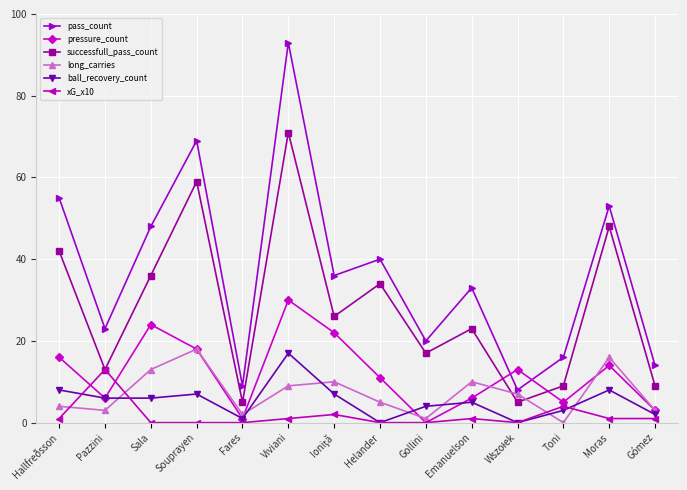

Is it true that pass_count equals 33 at Emanuelson?

True